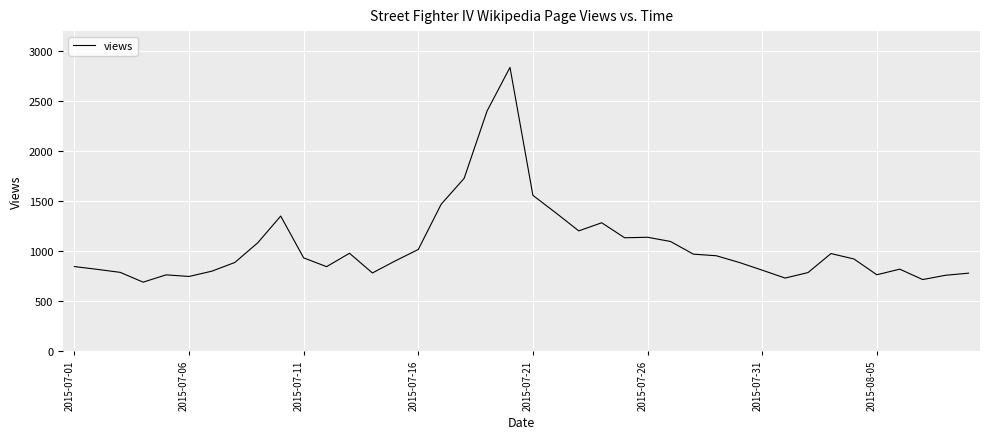

What is the difference between the maximum and minimum values?

2148